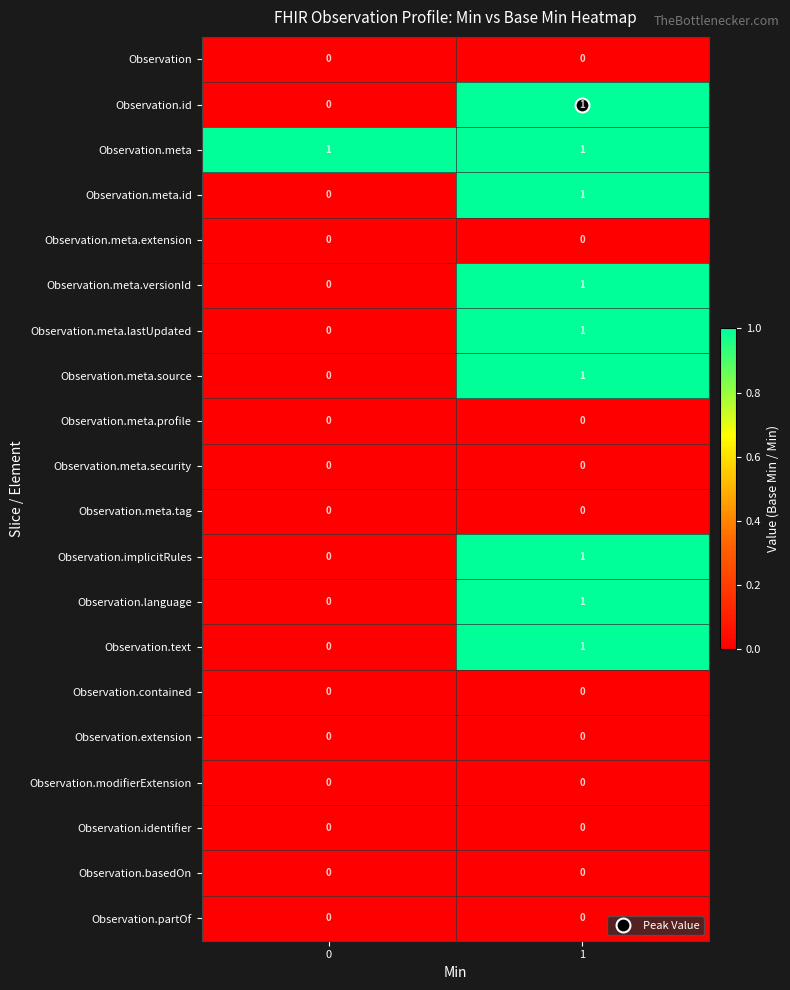

What is the total value across all series at 1?

9